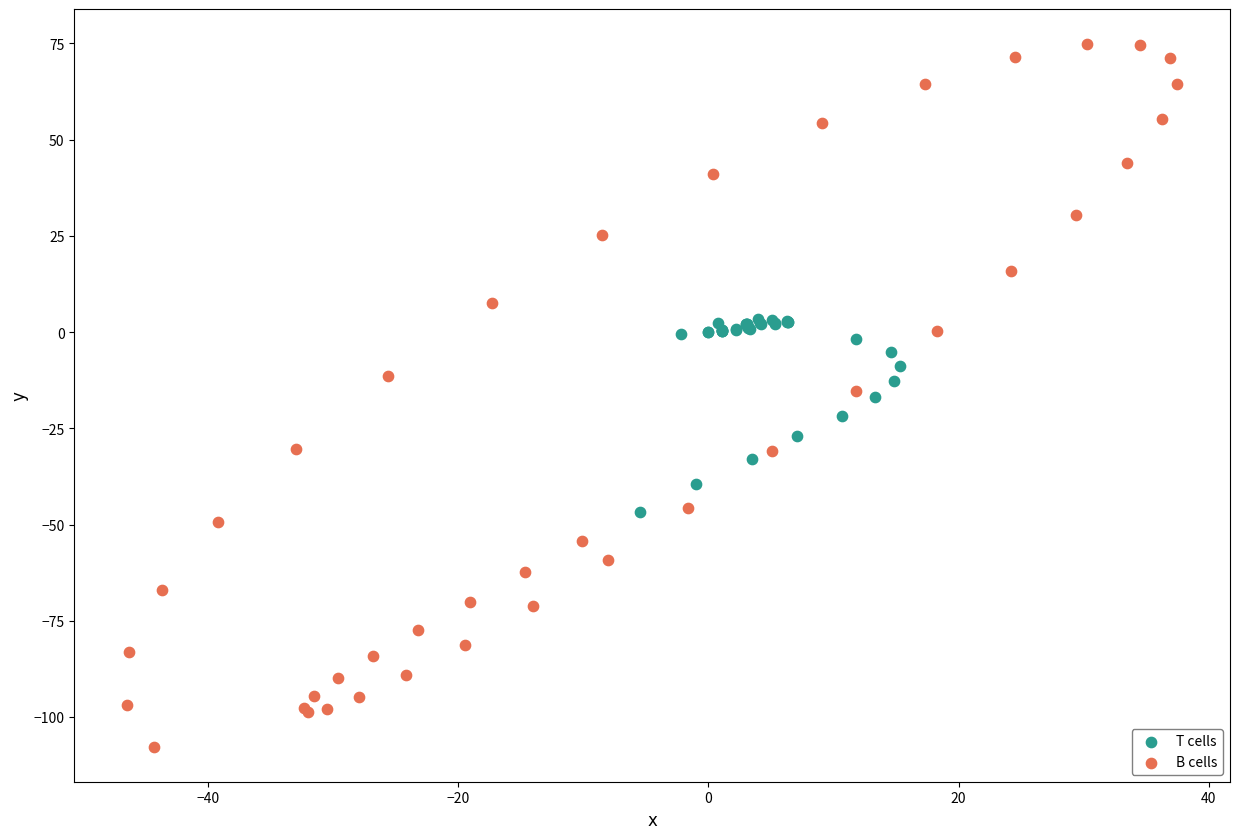

Which series has the widest spread of Y values?

B cells